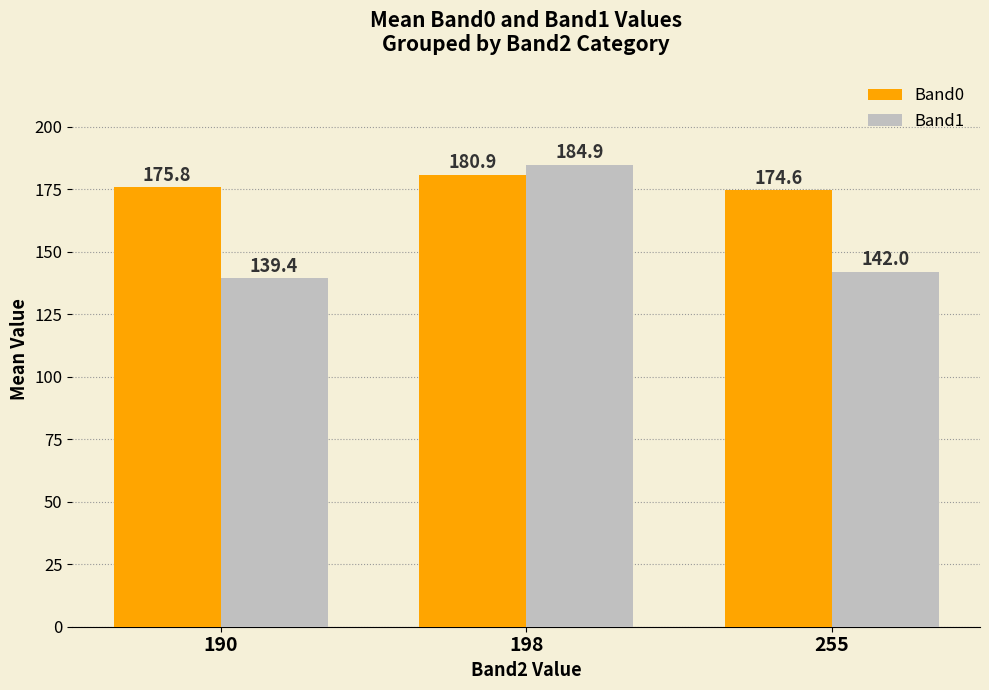

How many categories are shown in the chart?

3